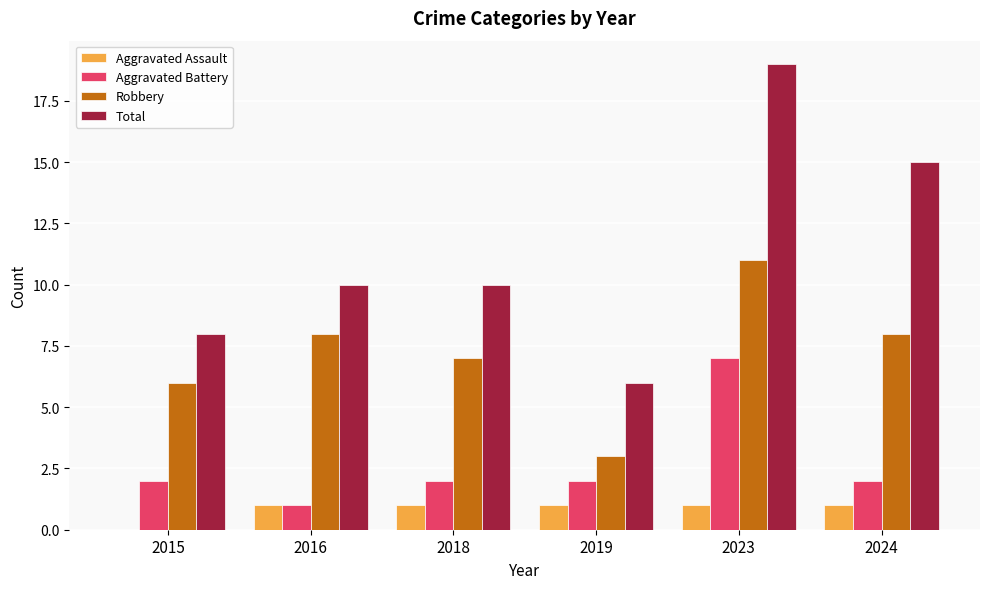

What is the spread (max minus min) of values at 2023?

18